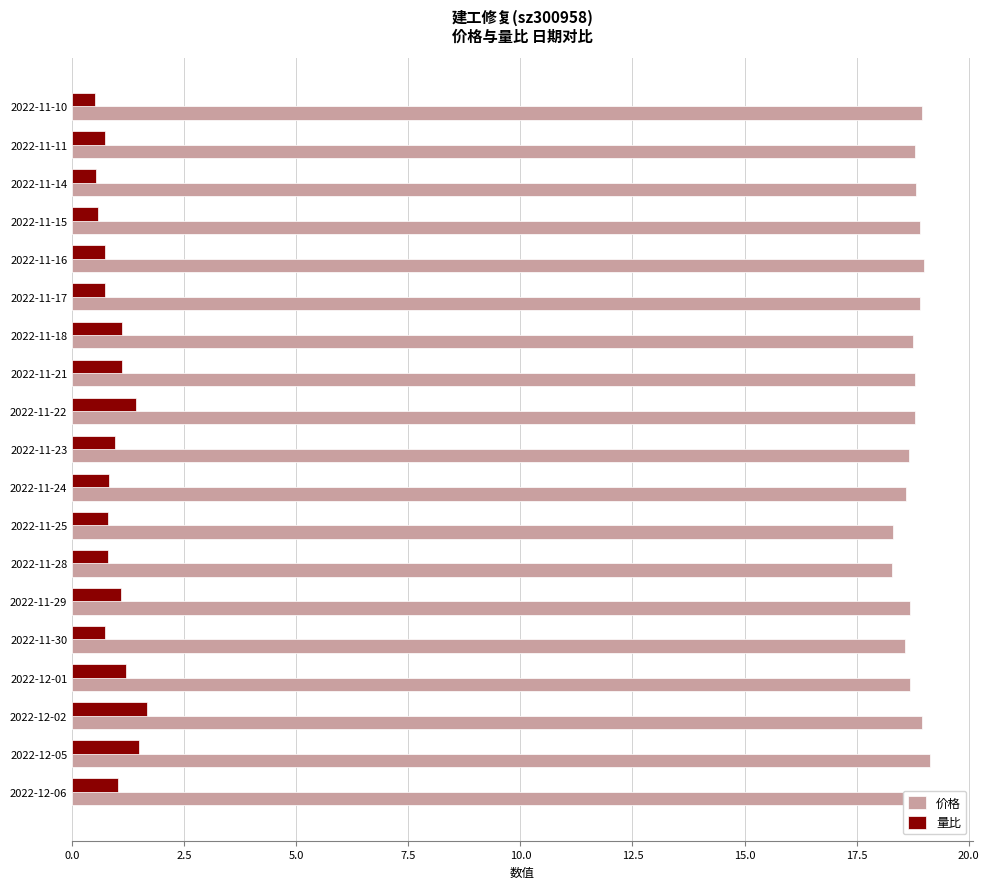

Rank the series by their maximum value, from lowest to highest.

量比, 价格